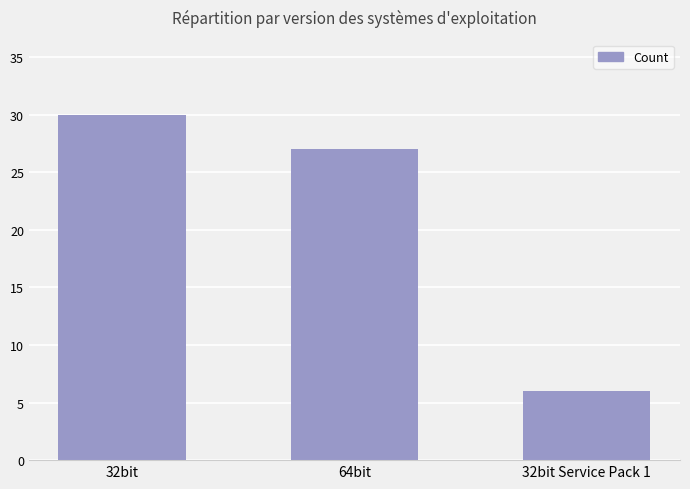

Which label corresponds to the smallest value in the chart?

32bit Service Pack 1